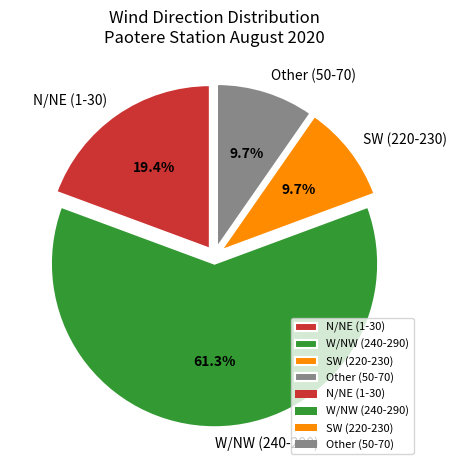

How many slices are in this pie chart?

4